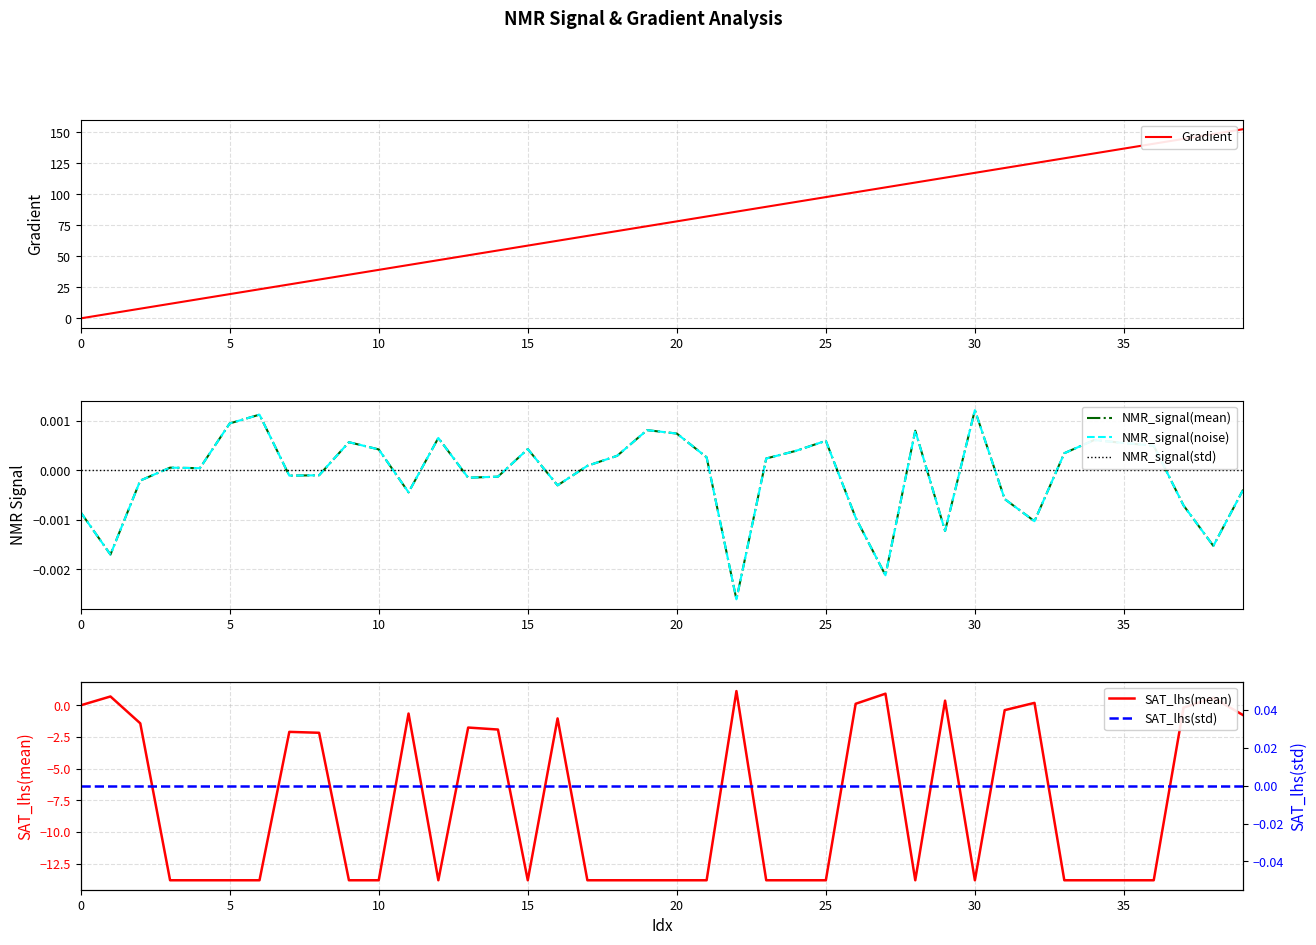

What is the label of the 27th point from the right?

13